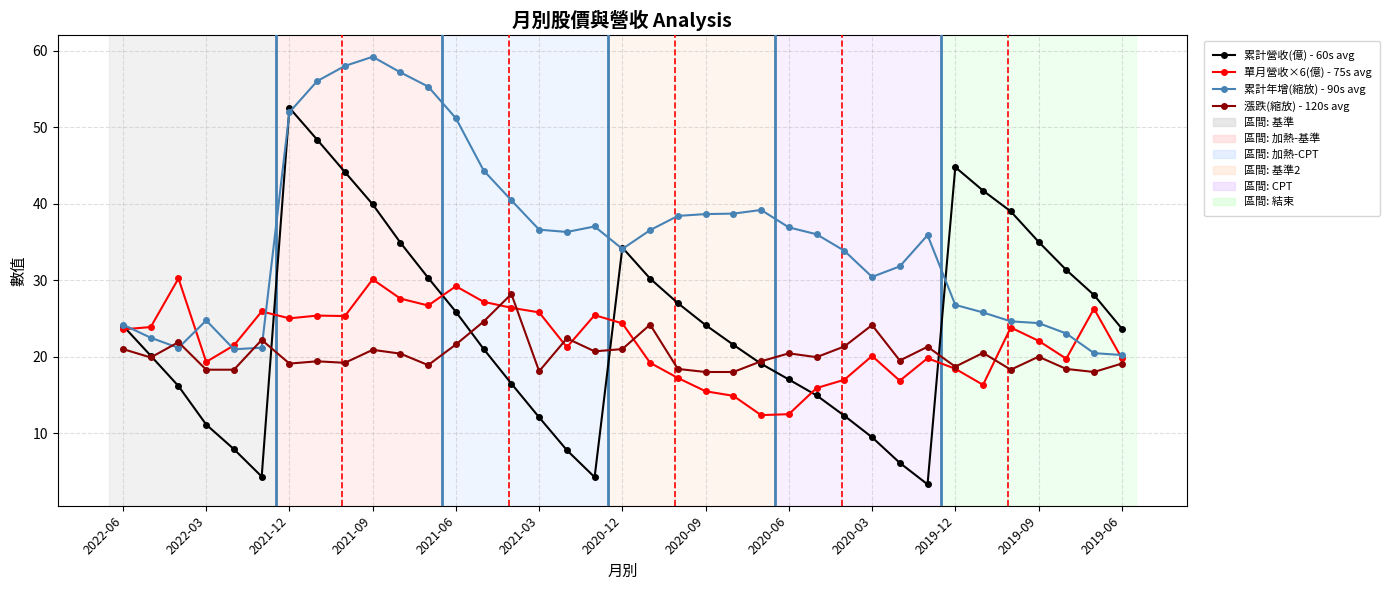

True or false: 漲跌(縮放) - 120s avg has more than 1 points higher than both neighbors.

True